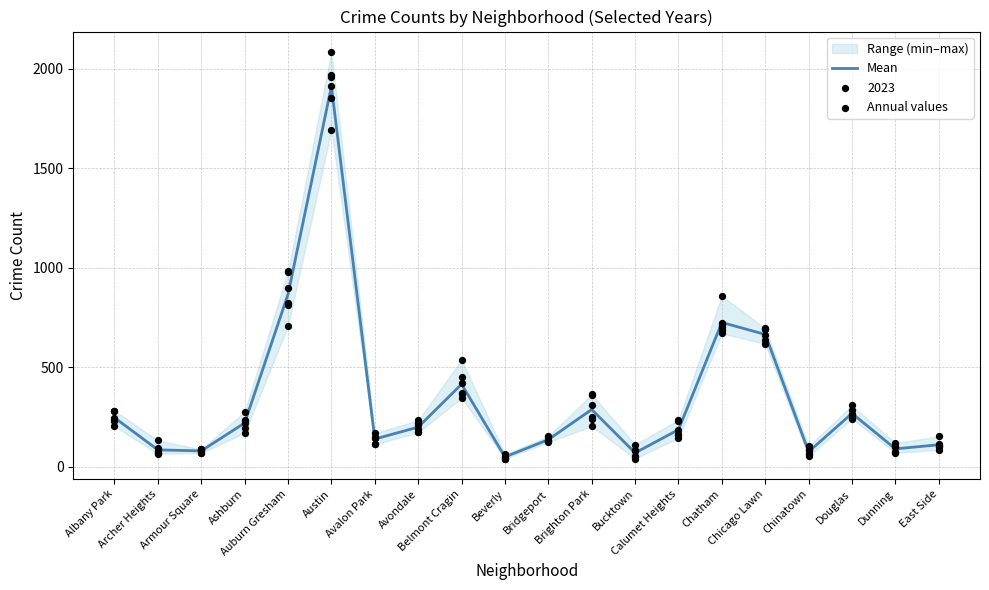

Between Avondale and East Side, which is larger?

Avondale